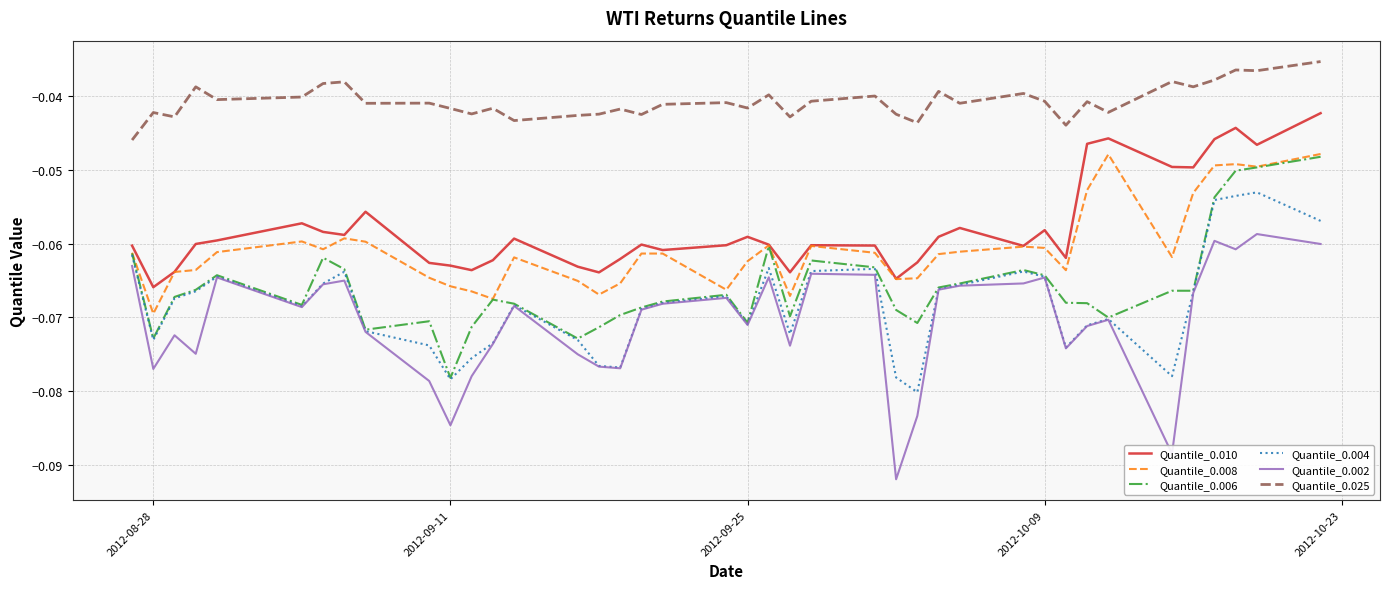

True or false: Quantile_0.002 and Quantile_0.010 cross at least once.

False